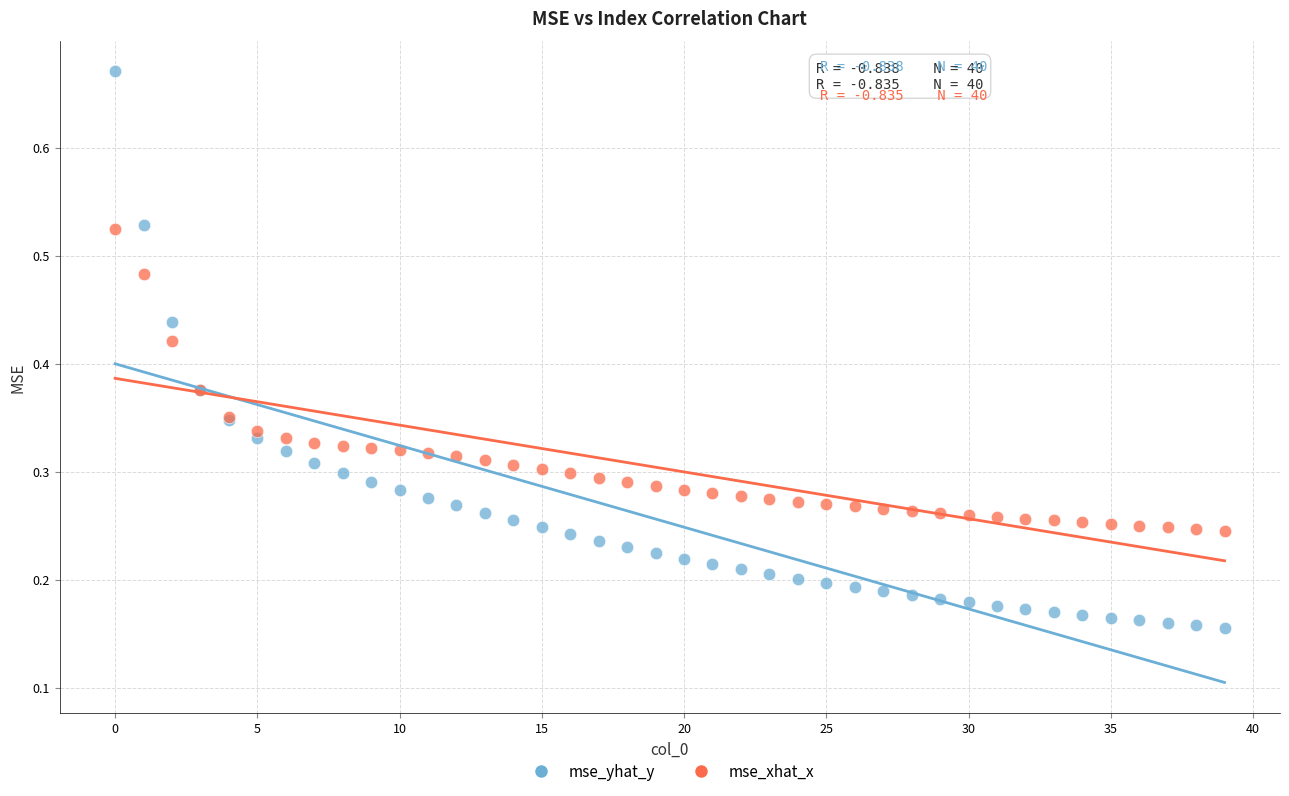

Which series has the largest Y range (max minus min)?

mse_yhat_y